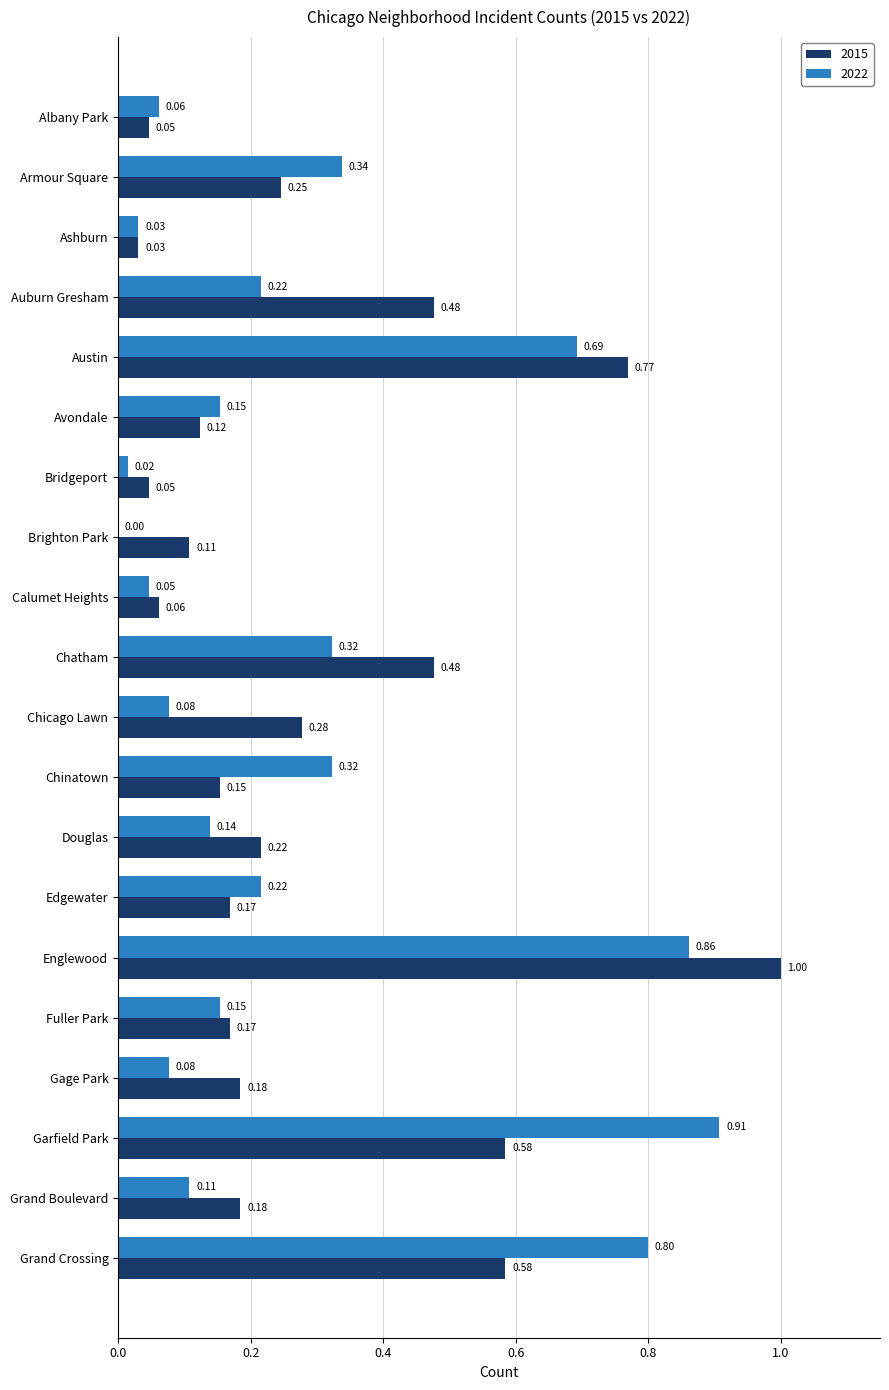

At which category is the sum across all series the highest?

Englewood